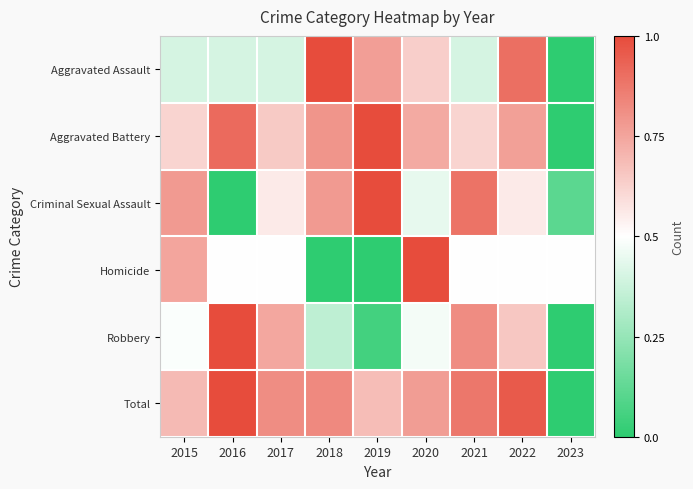

How many categories are shown in the chart?

9